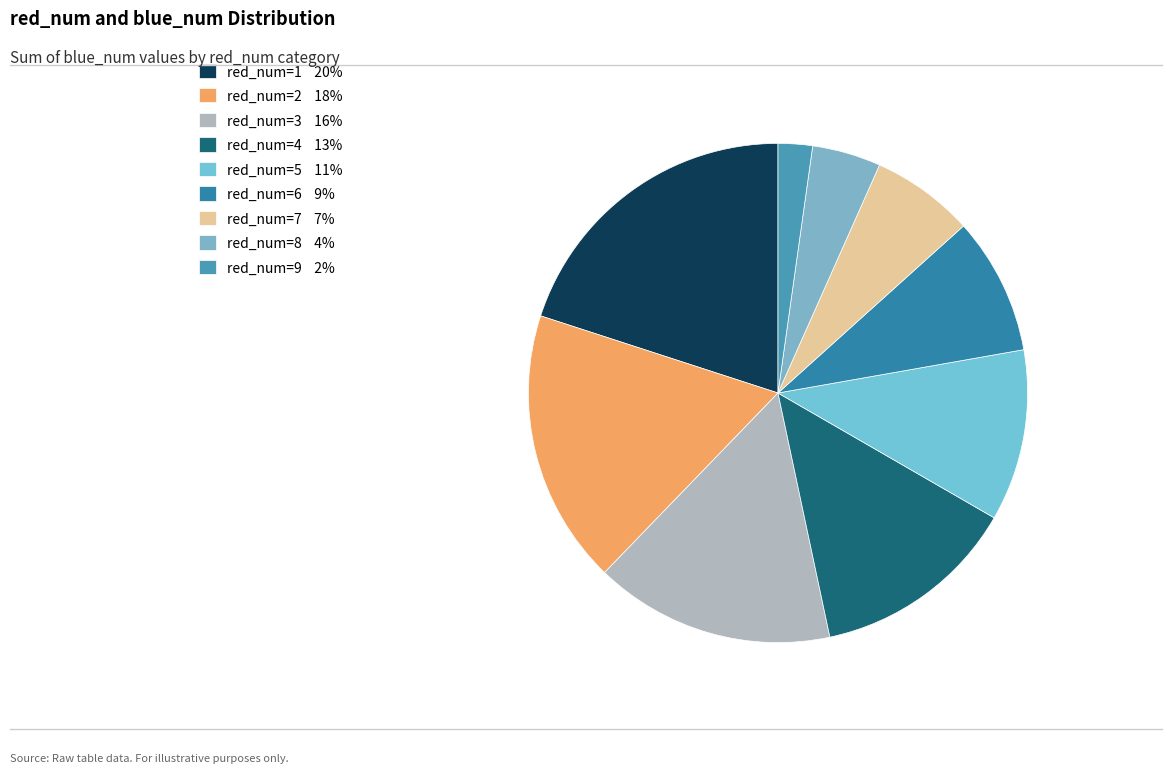

Is there any slice that represents more than half of the pie?

No